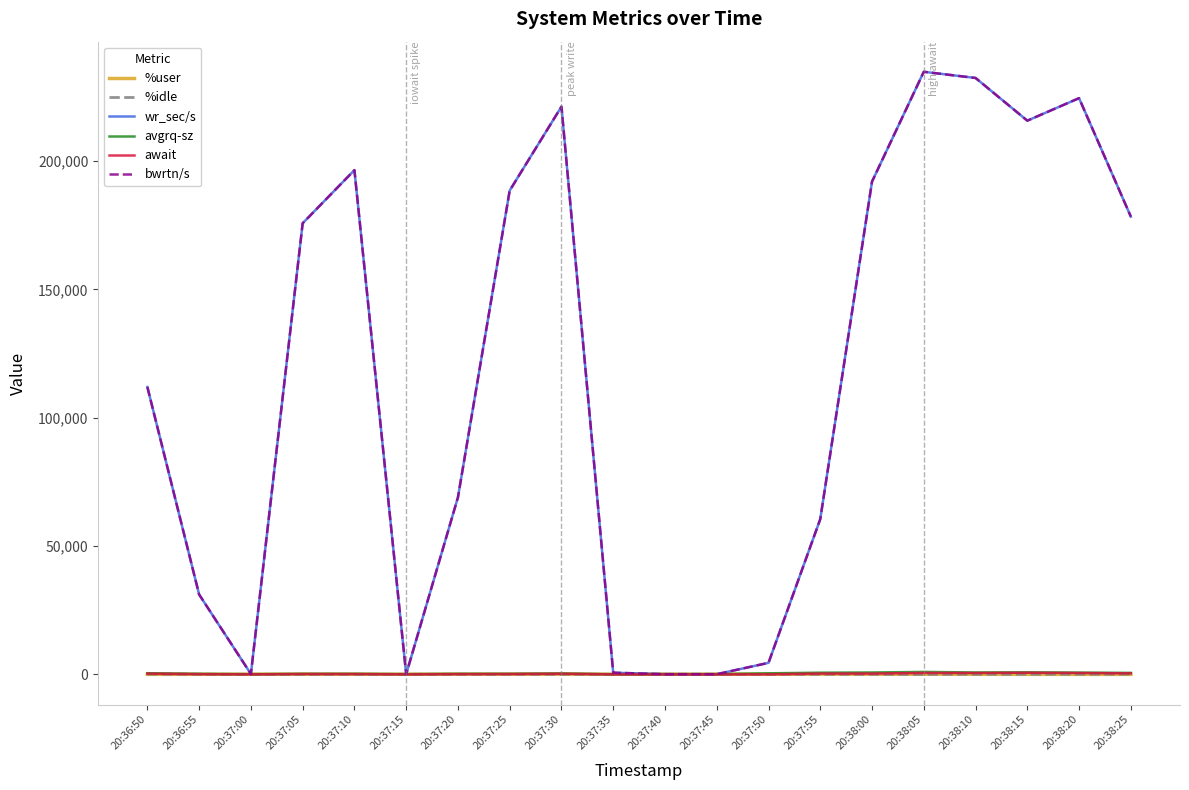

Between 20:37:00 and 20:37:20, which series saw the biggest shift?

wr_sec/s